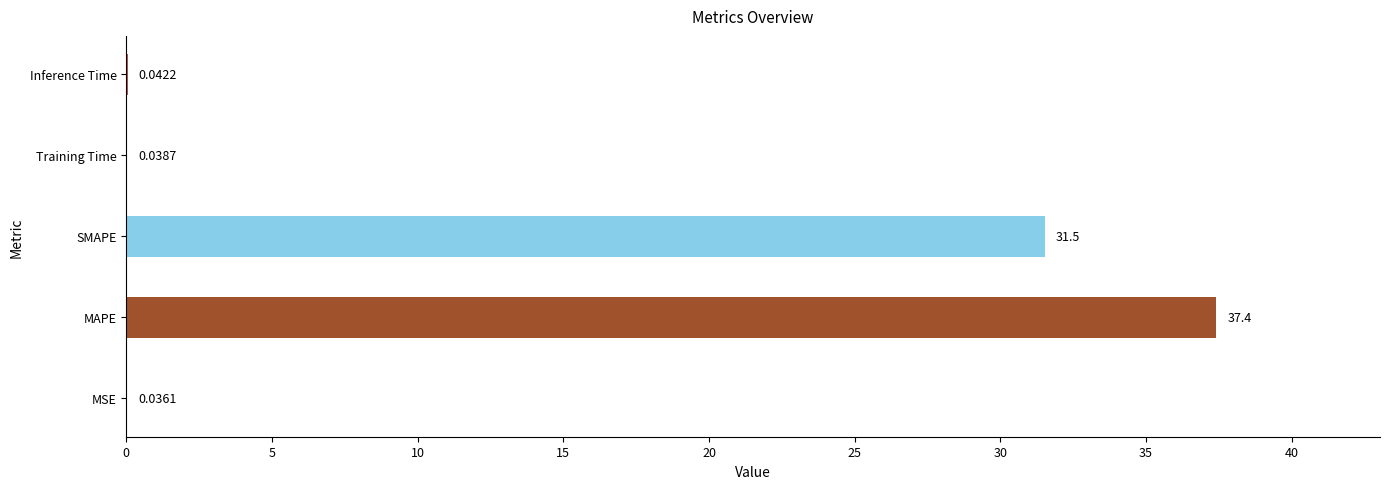

Which label corresponds to the largest value in the chart?

MAPE